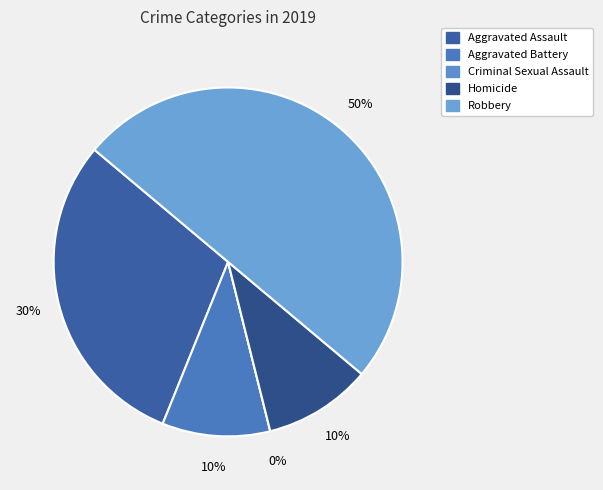

Combined, do Aggravated Battery and Robbery account for over 50%?

Yes